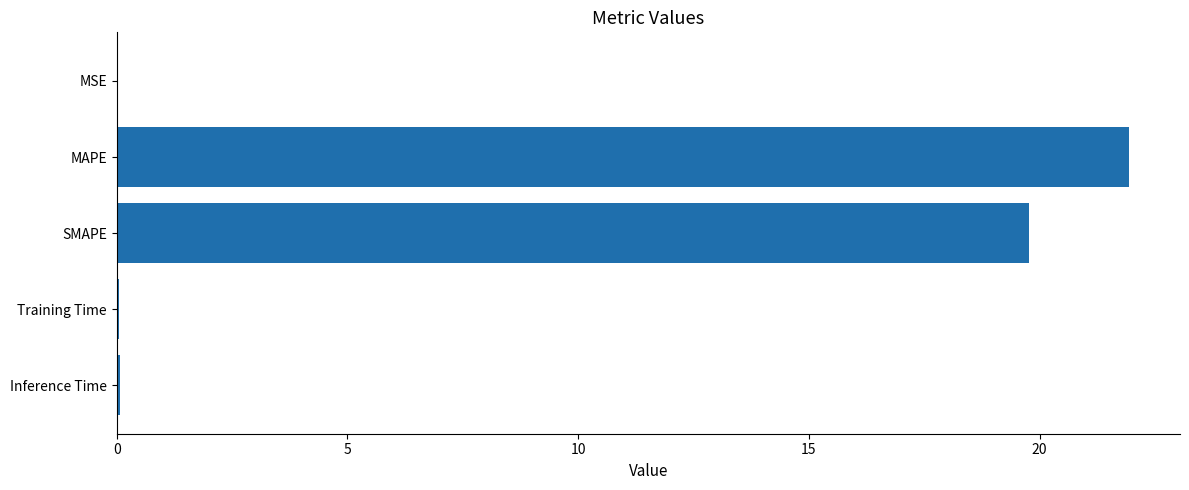

True or false: the data shows 39.3 at MAPE.

False